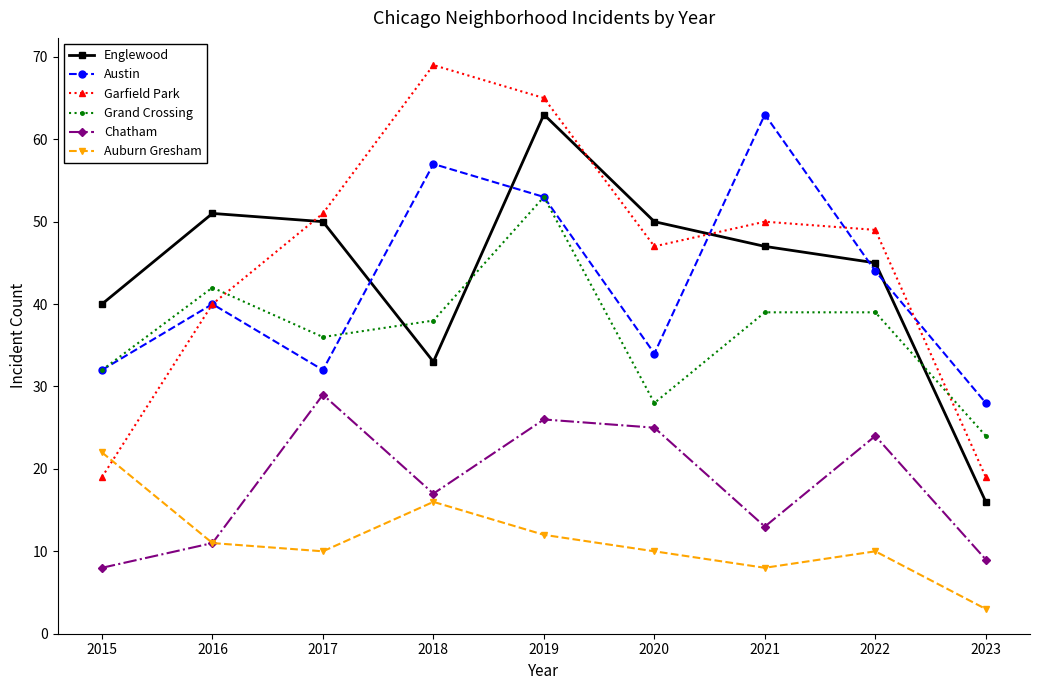

Where is the first local maximum for Garfield Park?

2018